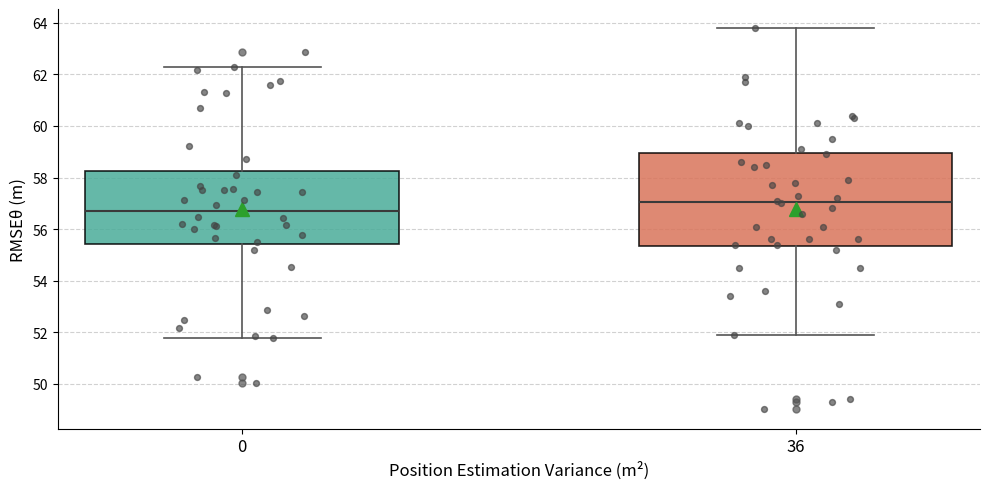

Which box has the lowest median line?

0